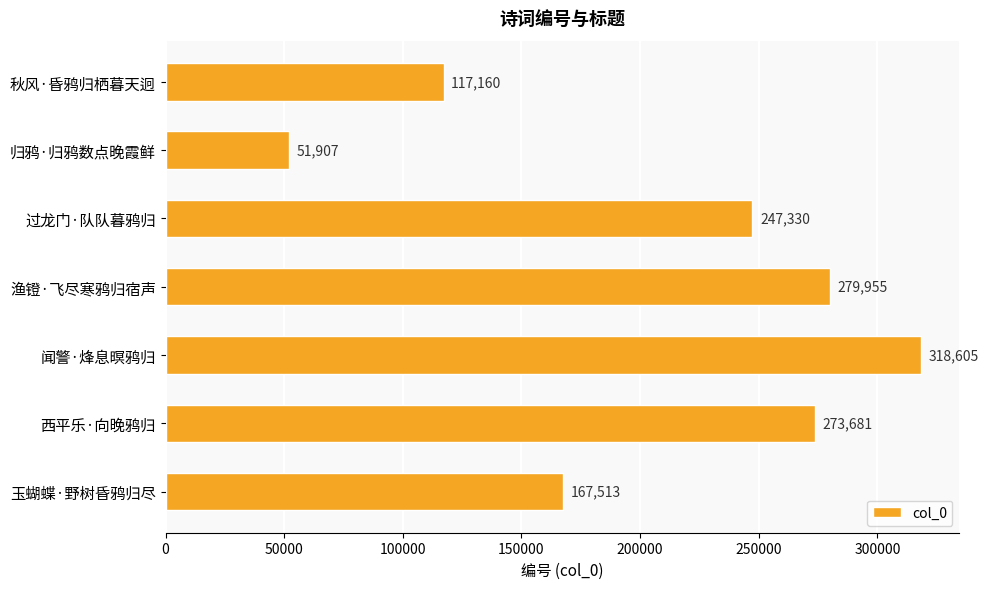

List the labels in order of value, smallest first.

归鸦·归鸦数点晚霞鲜, 秋风·昏鸦归栖暮天迥, 玉蝴蝶·野树昏鸦归尽, 过龙门·队队暮鸦归, 西平乐·向晚鸦归, 渔镫·飞尽寒鸦归宿声, 闻警·烽息暝鸦归